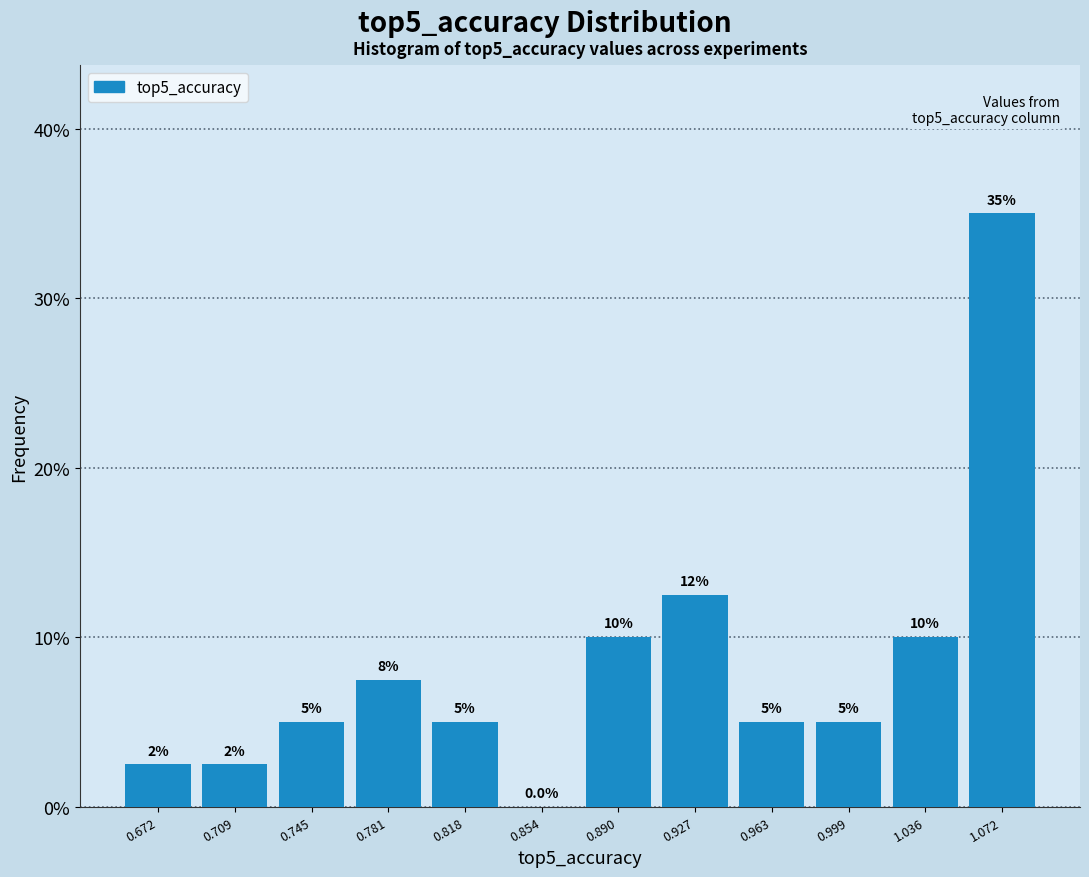

Over which range of the x-axis is the bar tallest?

1.055 to 1.090